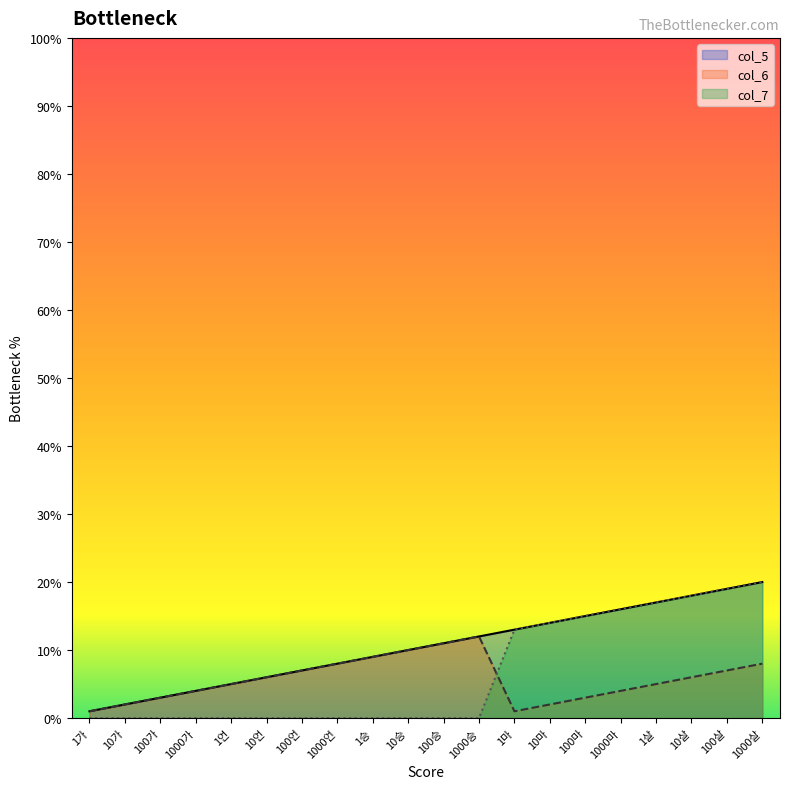

What are all the series names shown in the legend?

col_5, col_6, col_7